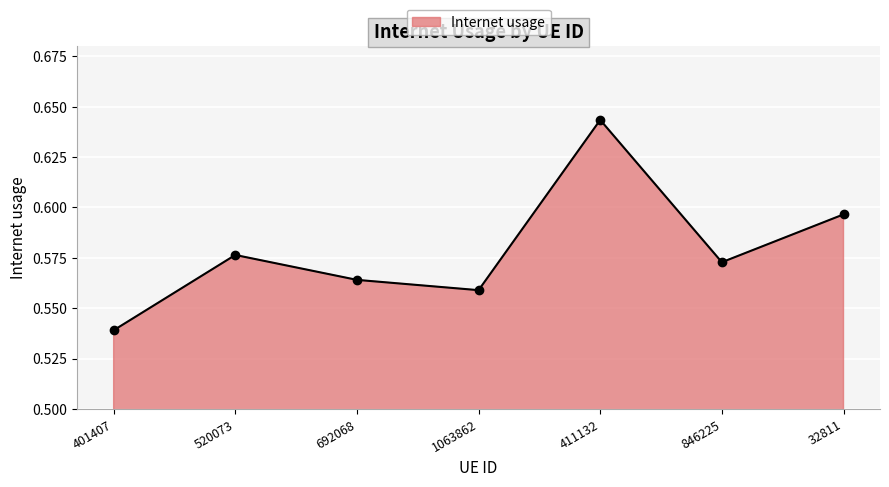

What position from the left is 411132?

5